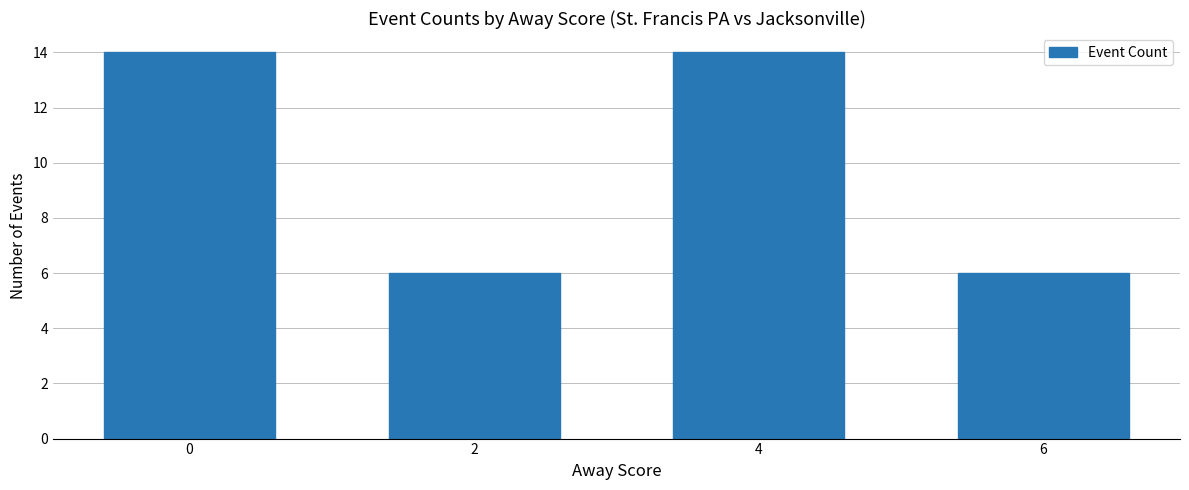

Does the chart contain stacked bars?

No